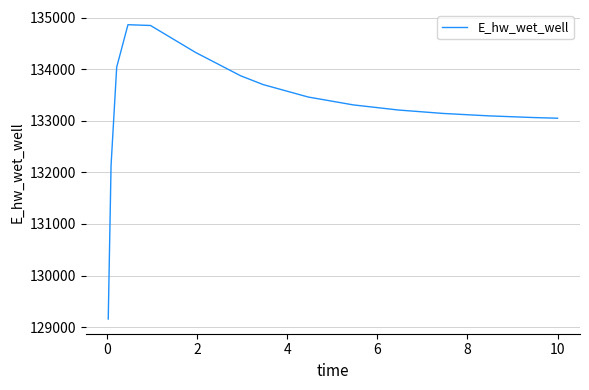

How many lines are shown in the chart?

1